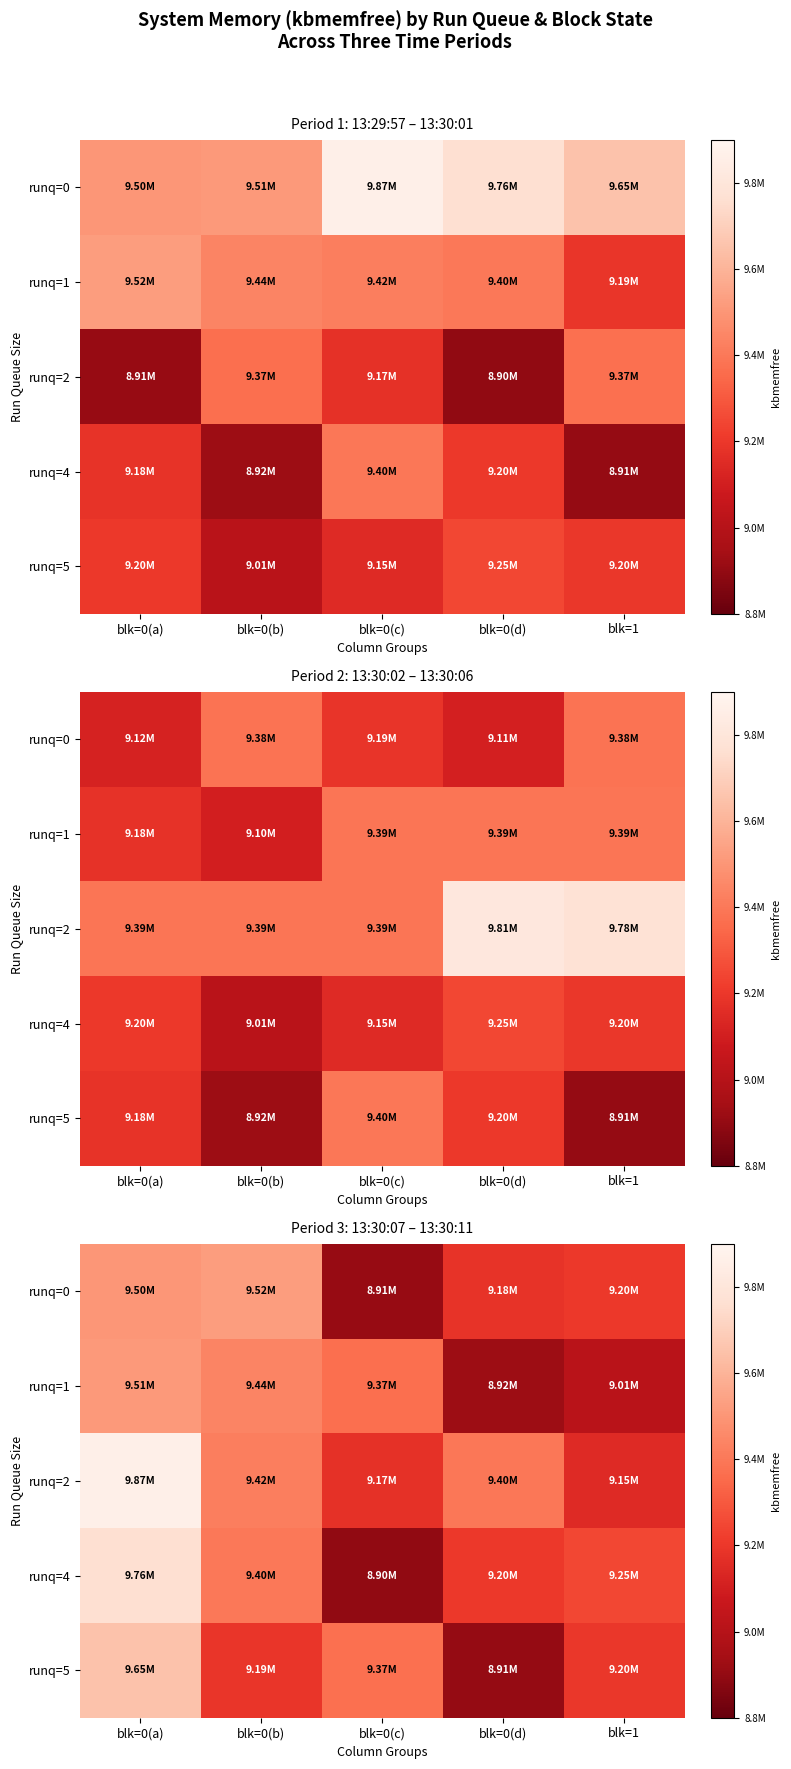

How many series are shown in this chart?

5